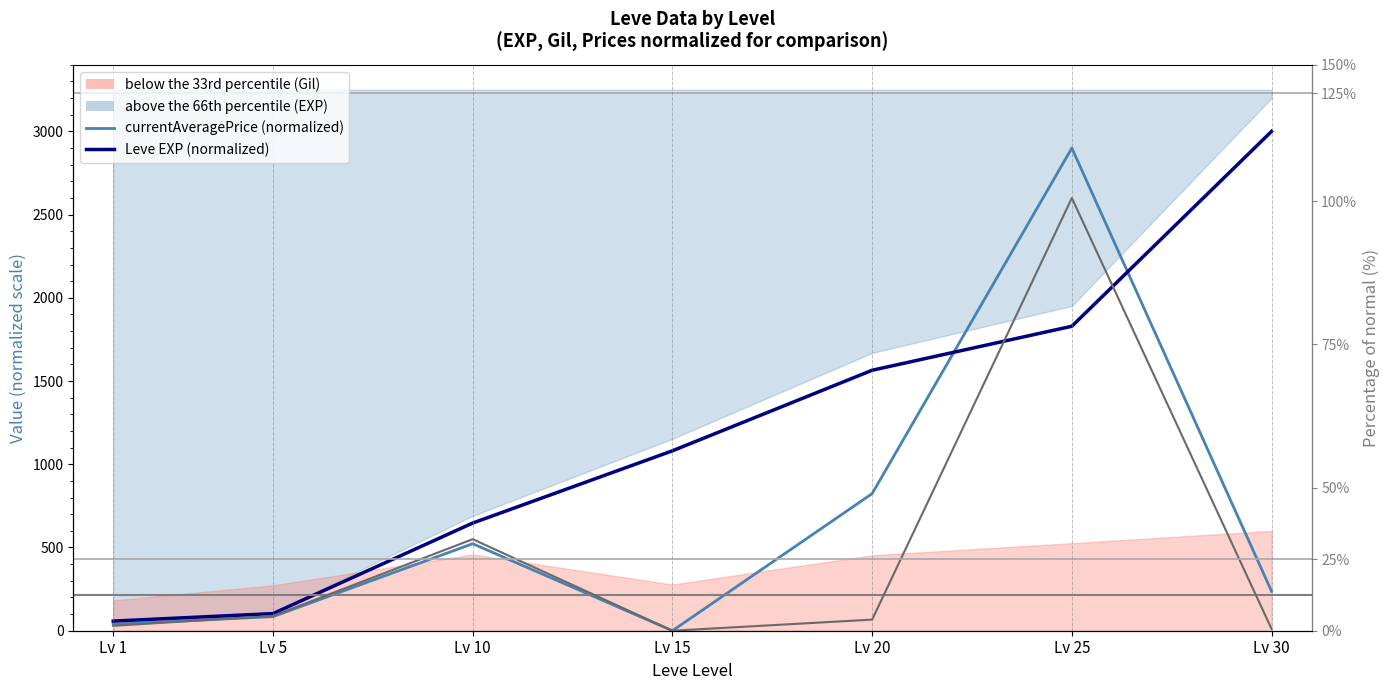

At which label does currentAveragePriceNQ first exceed 66?

Lv 5